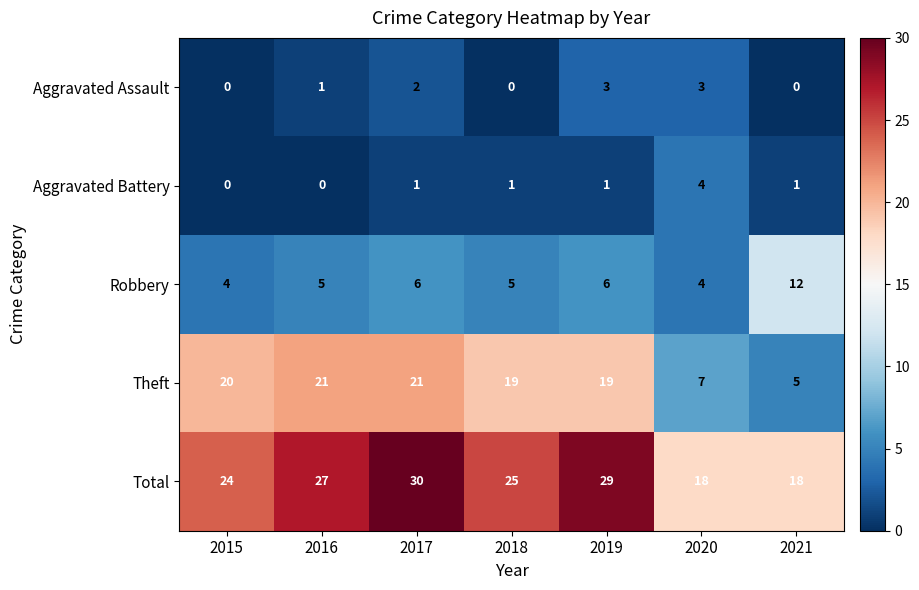

What is the lowest value of the Theft series?

5